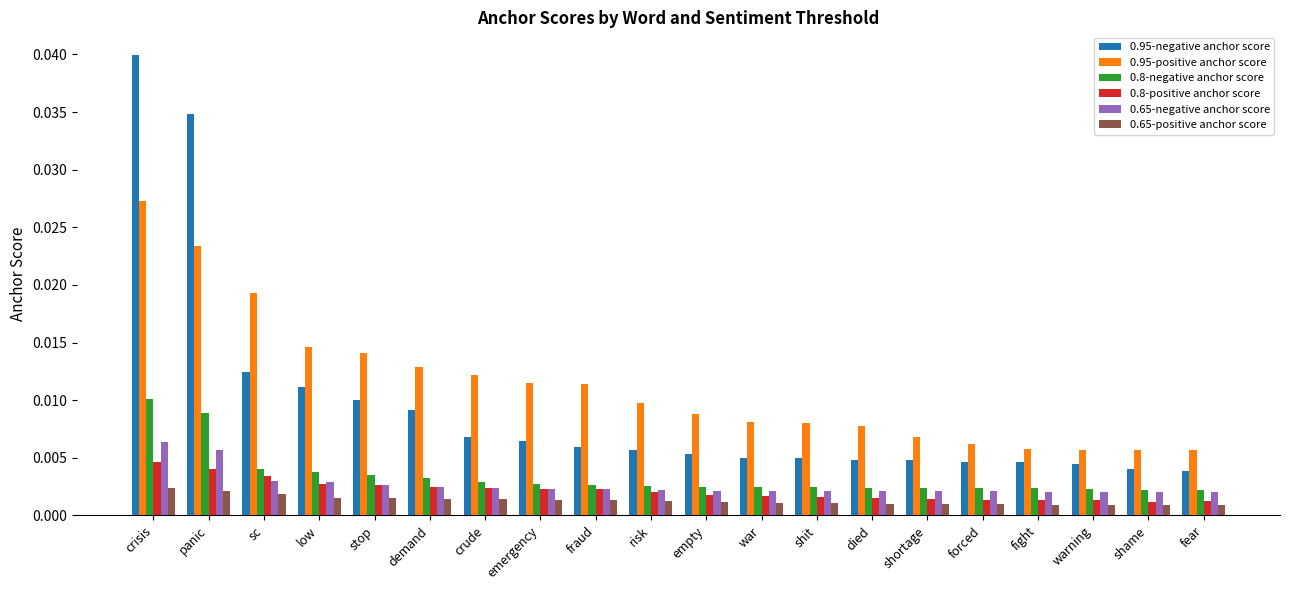

Which series has the widest spread of values?

0.95-negative anchor score